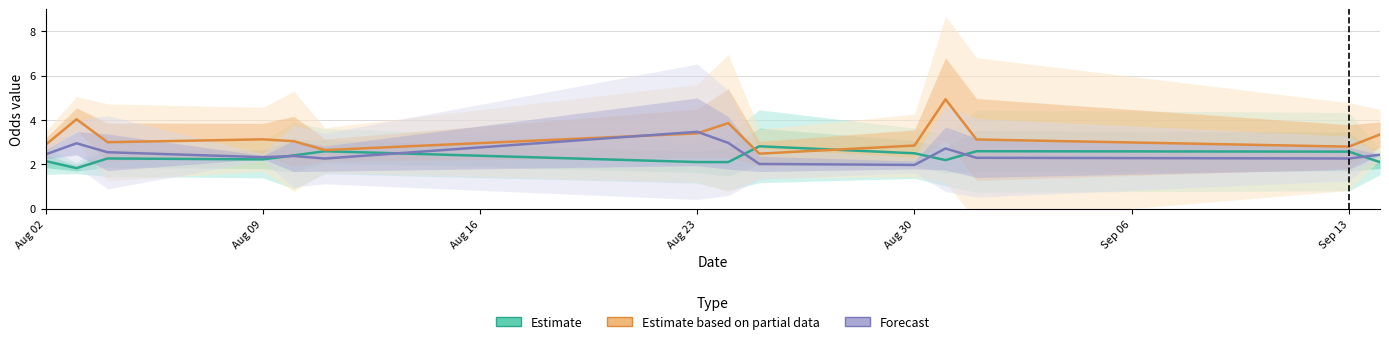

True or false: Odd_H_FT has a value of 3.1 at Odd_H_FT.

False